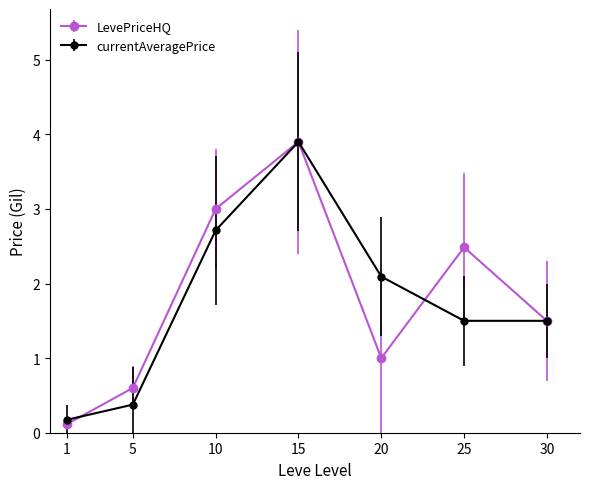

What is the highest value of the LevePriceHQ series?

3.9